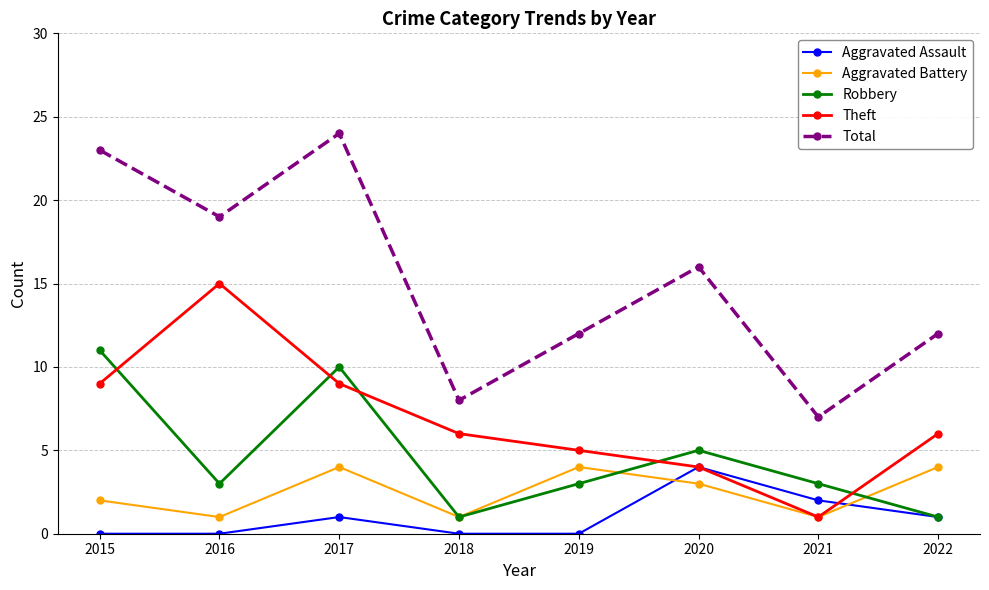

Is this an area chart (filled region under the line)?

No